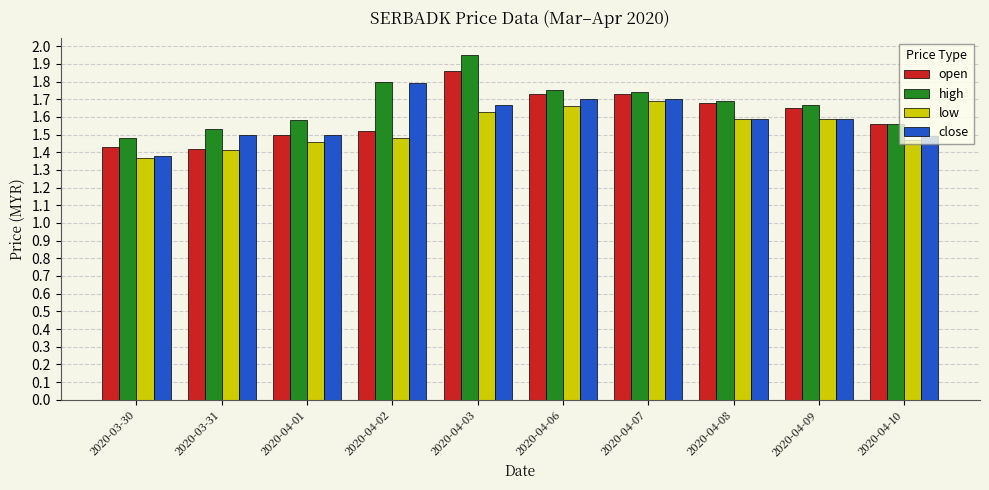

Are the bars horizontal?

No